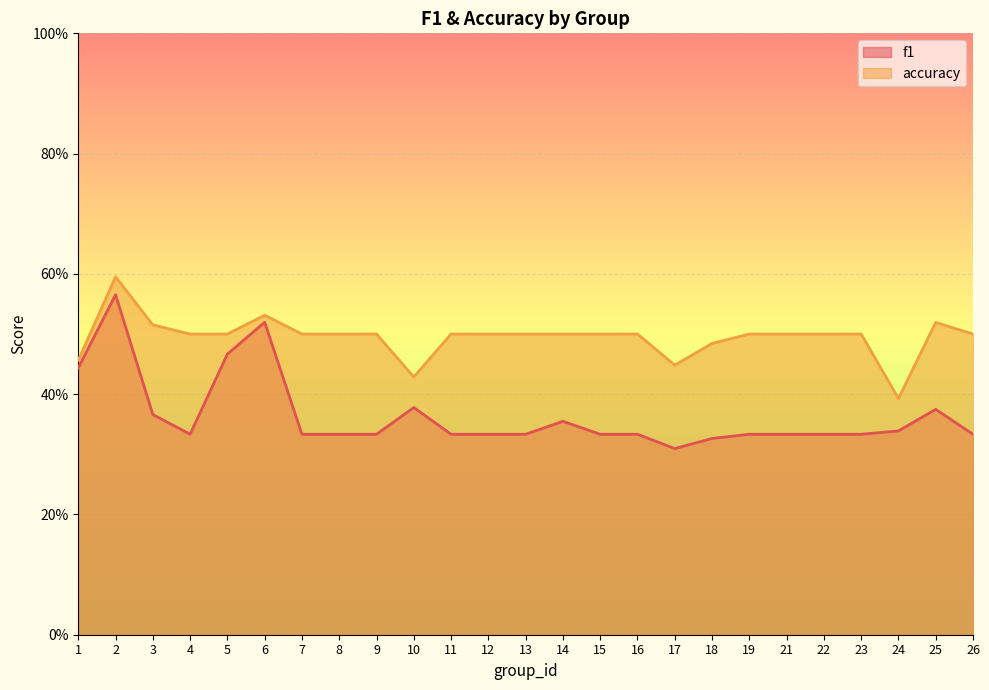

What is the sum of all f1 values?

9.1